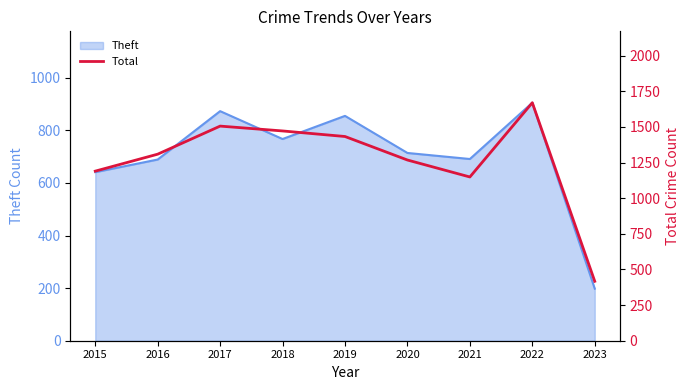

How many lines are shown in the chart?

1